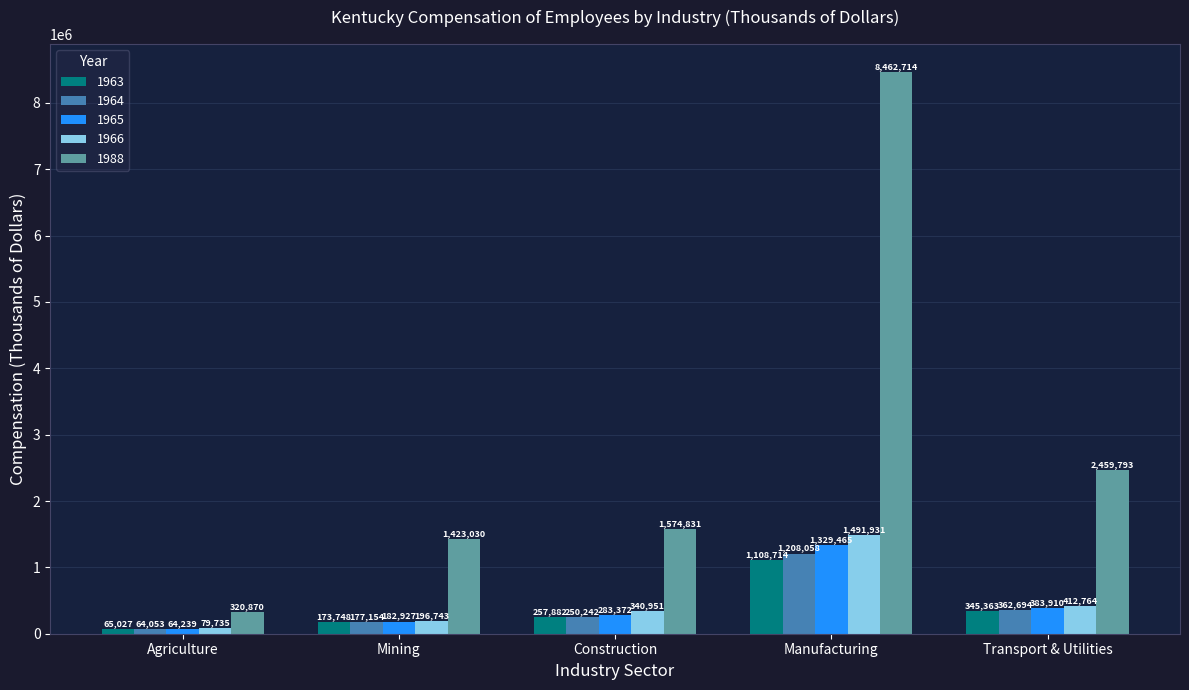

At which category does the chart reach its minimum across all series?

Agriculture